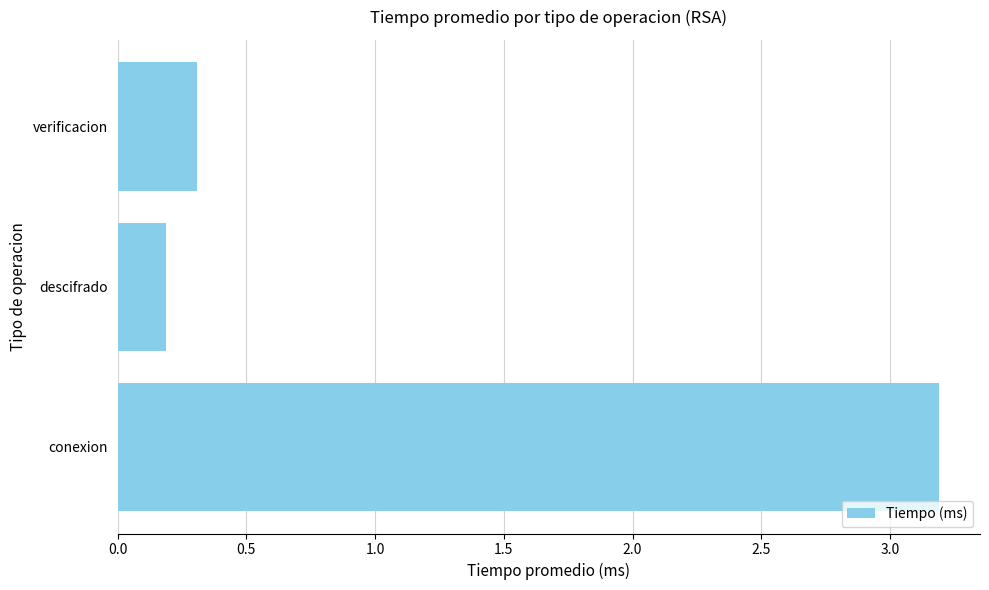

List the labels in order of value, smallest first.

descifrado, verificacion, conexion